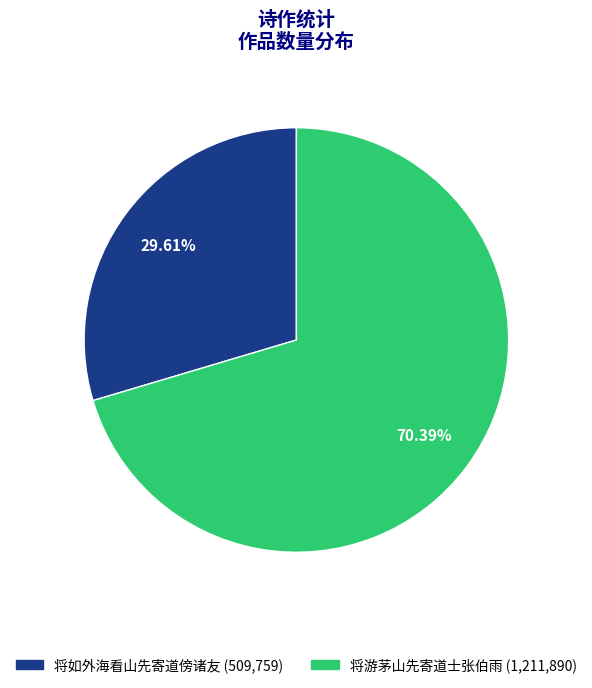

Count the number of slices in the pie.

2